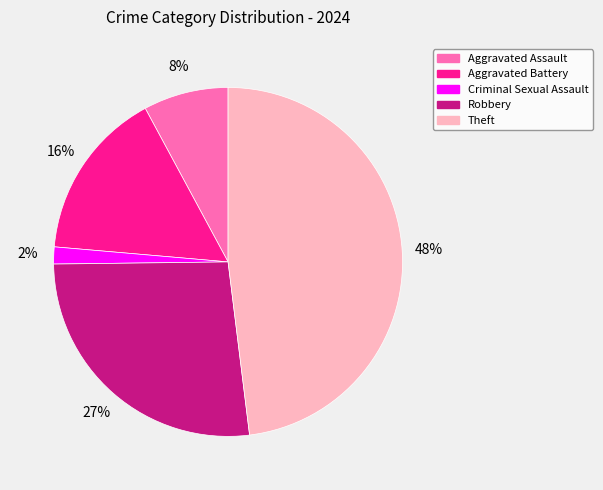

Between Criminal Sexual Assault and Aggravated Battery, which is larger?

Aggravated Battery